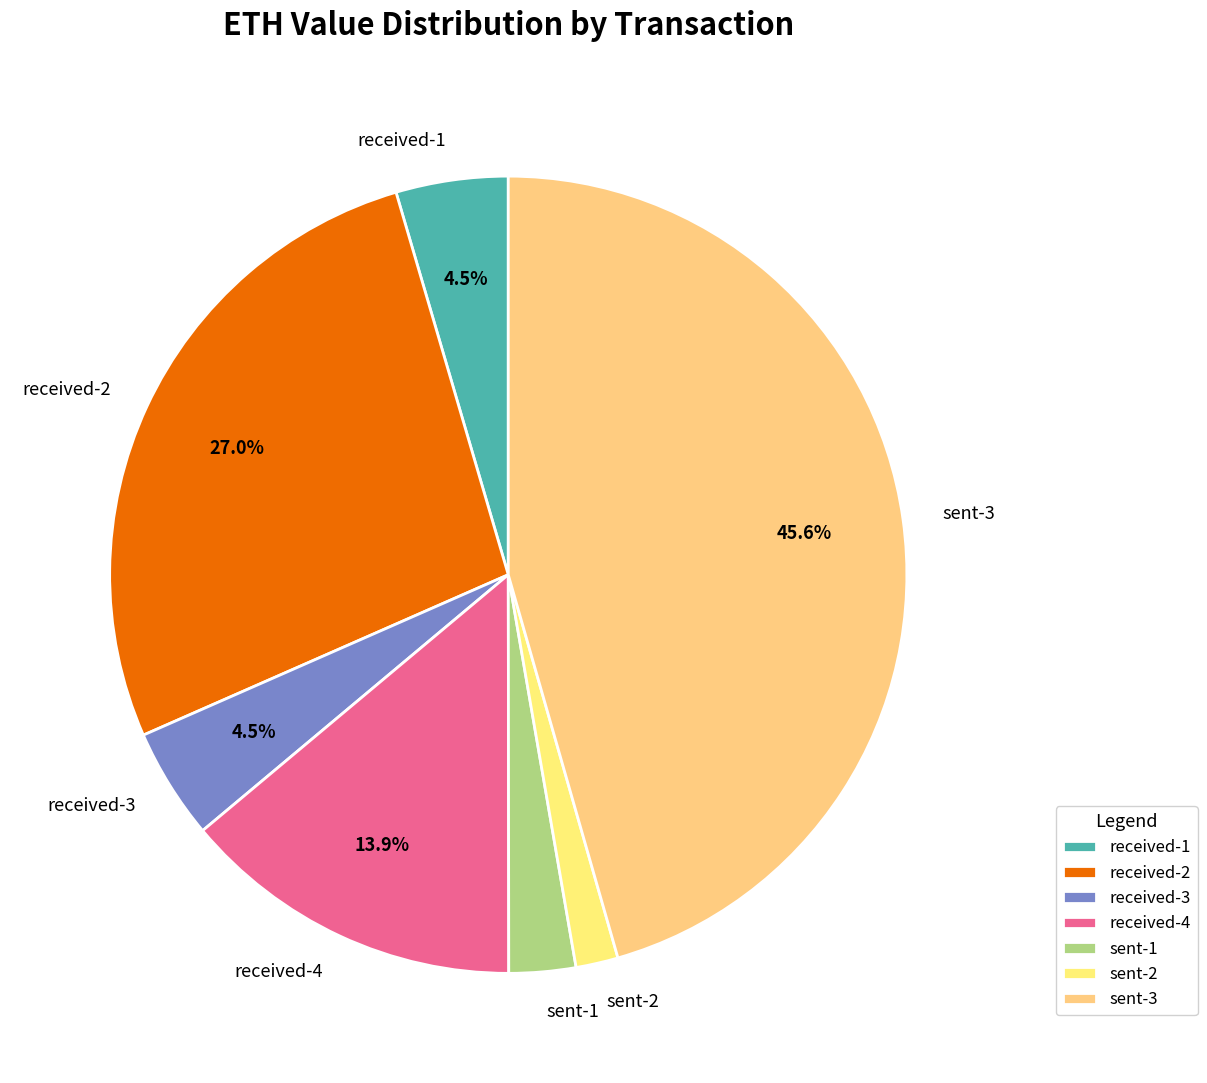

Which category has the biggest portion of the pie?

sent-3